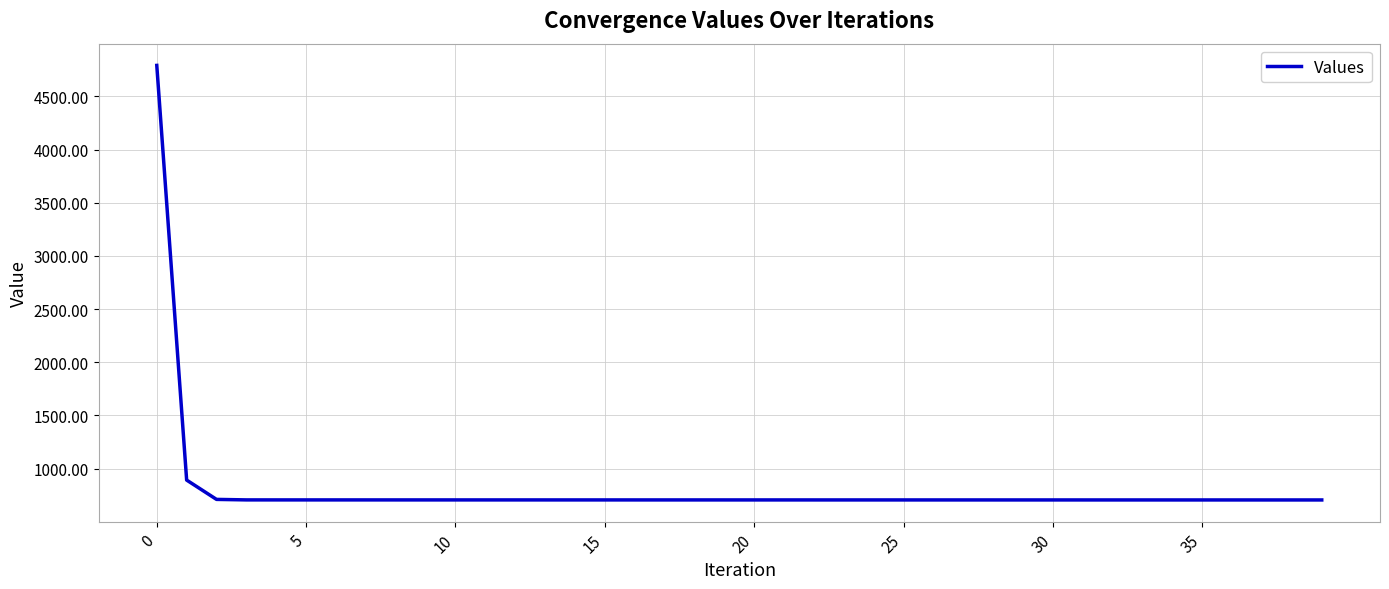

What is the minimum value shown in the chart?

705.4